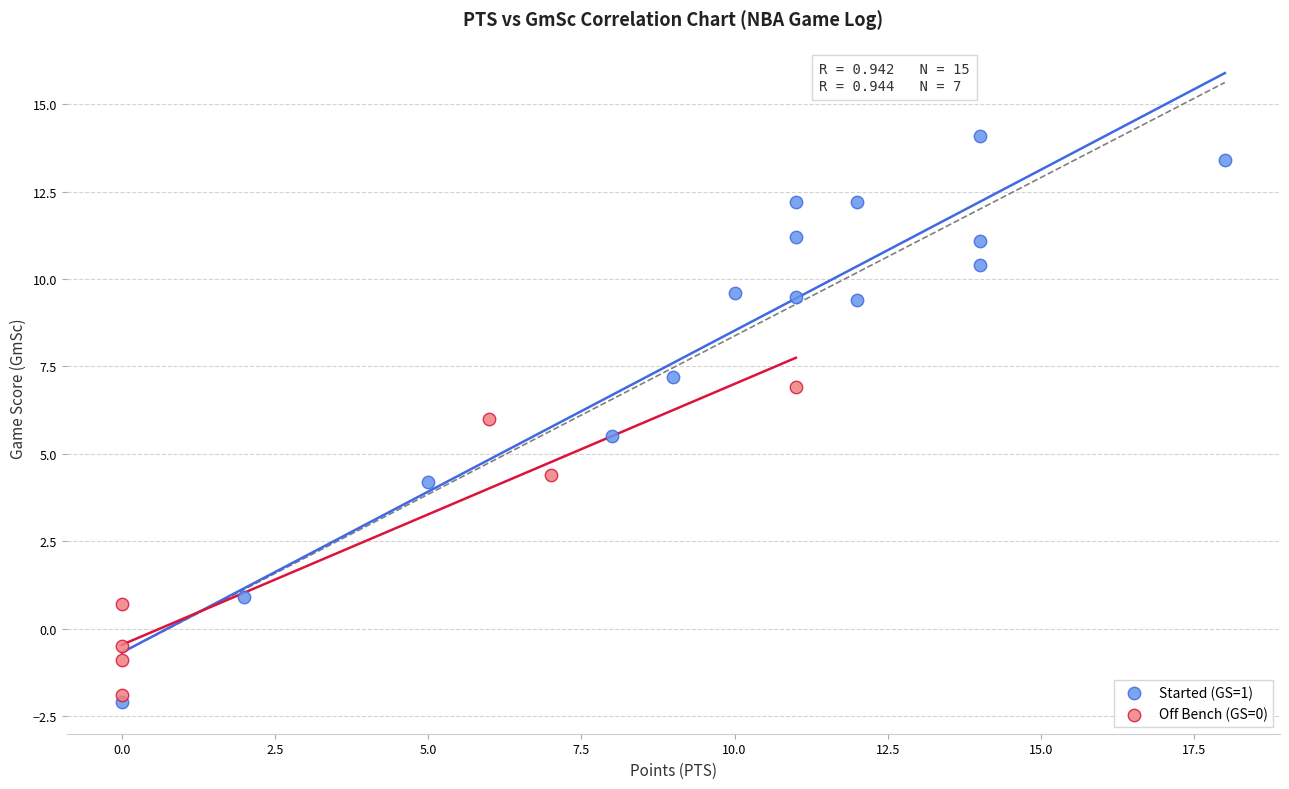

Which series reaches the maximum Y coordinate?

Started (GS=1)